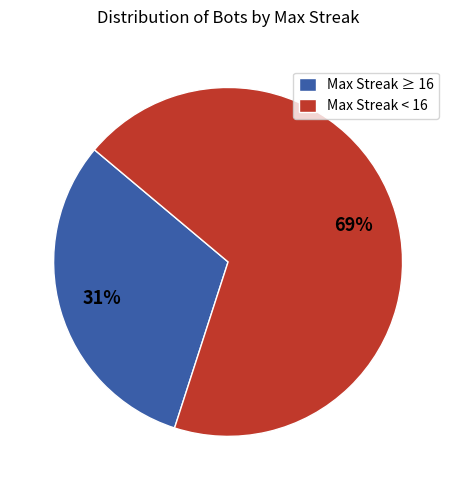

Does Max Streak < 16 represent more than half of the total?

Yes